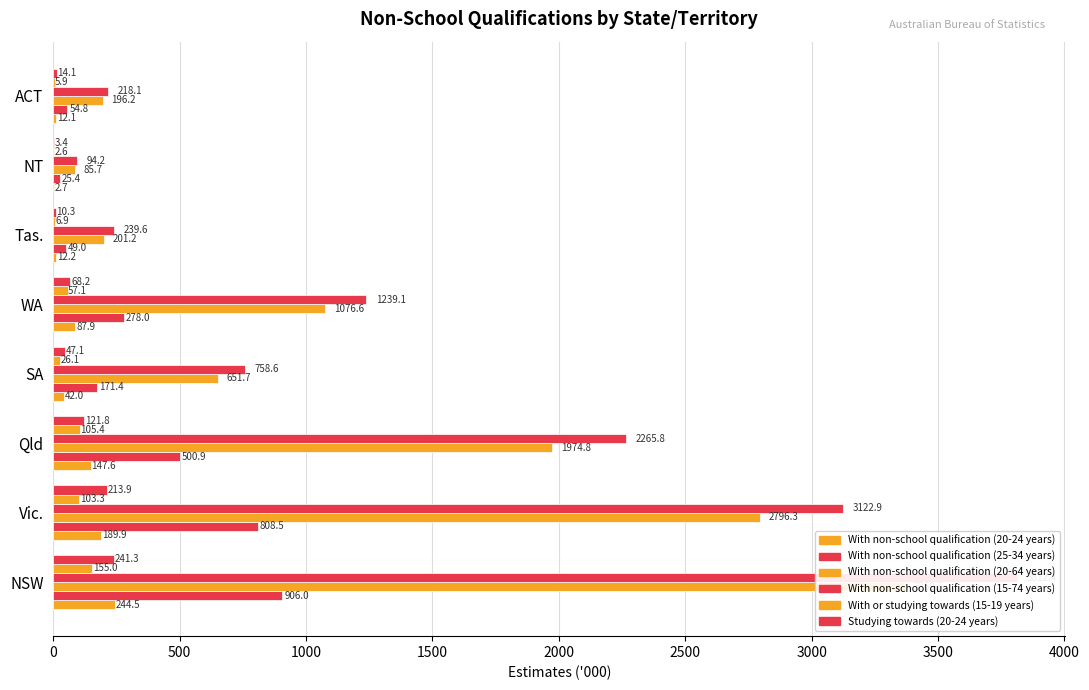

What is the sum of all With non-school qualification (20-24 years) values?

738.9